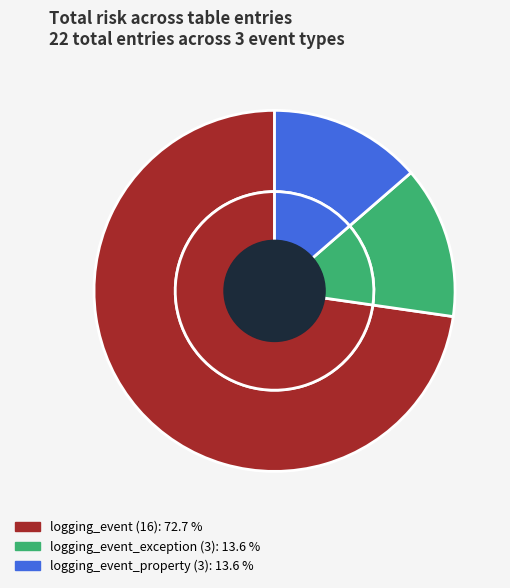

Count the number of slices in the pie.

3